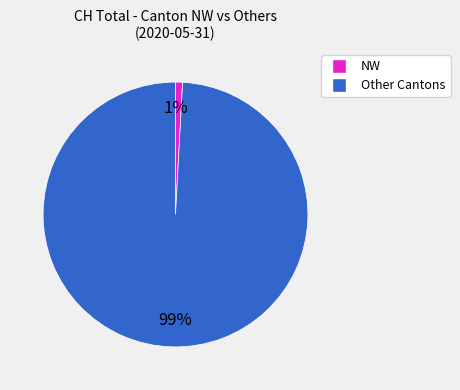

How many segments does this pie chart have?

2